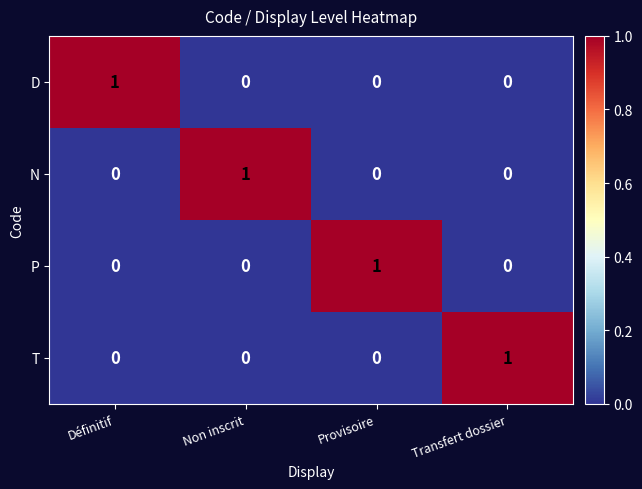

What is the total value across all series at Transfert dossier?

1